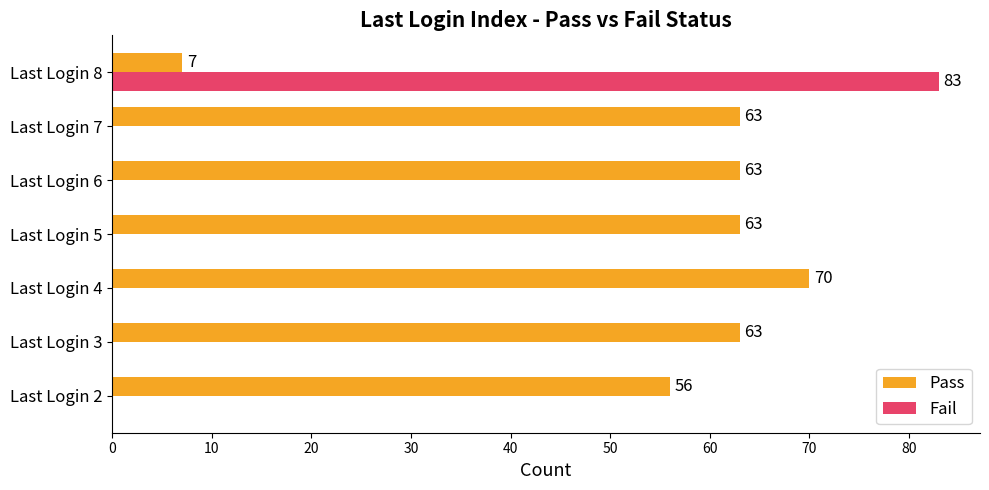

Which series has the largest total across all categories?

Pass